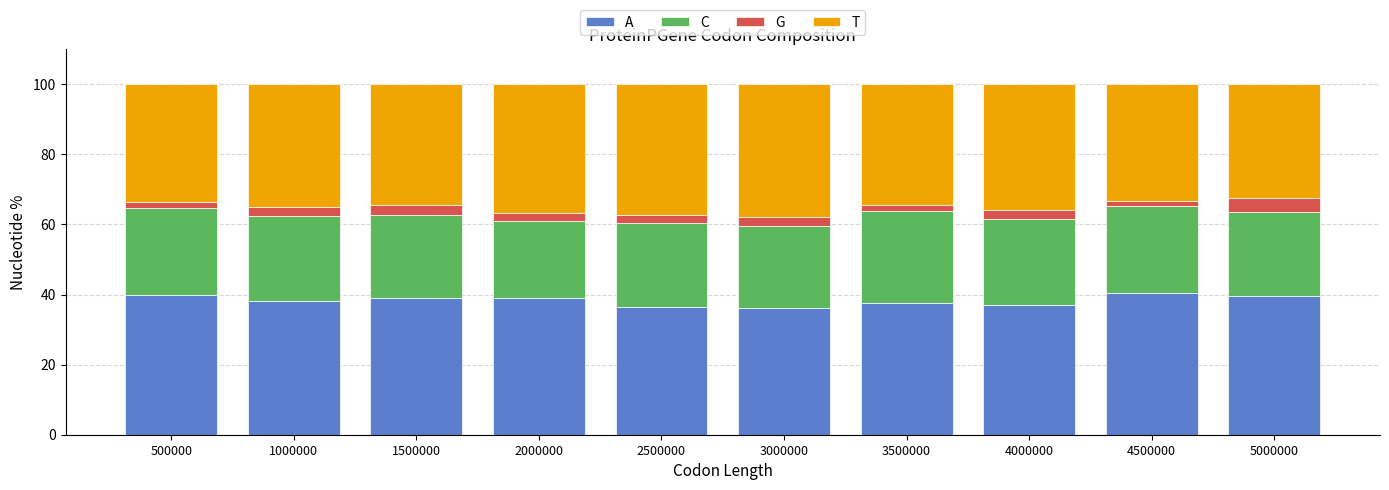

At 500000, list the series in order from largest to smallest.

A, T, C, G